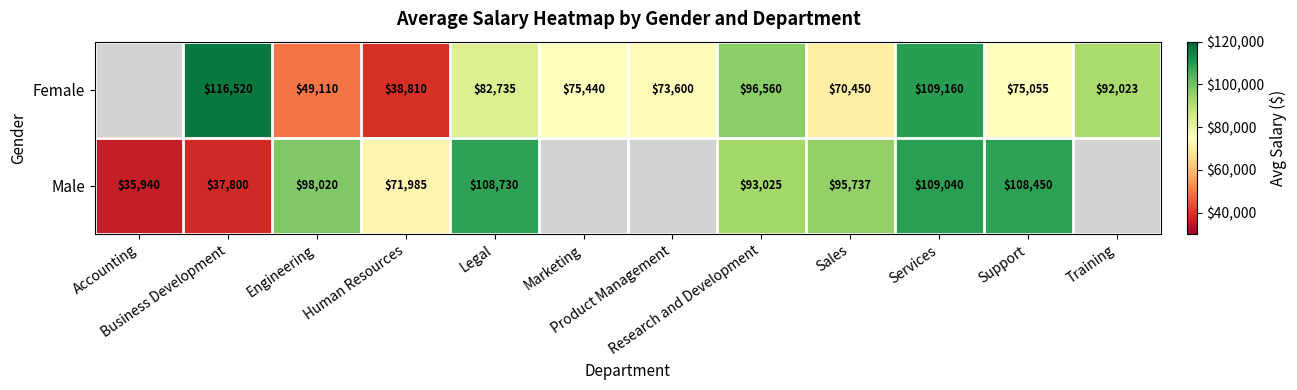

Read the Female value at Legal.

82735.0